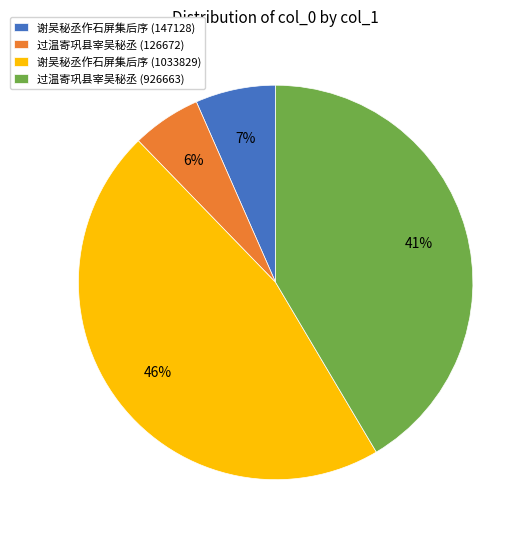

To the nearest percent, what is the average slice percentage?

25%